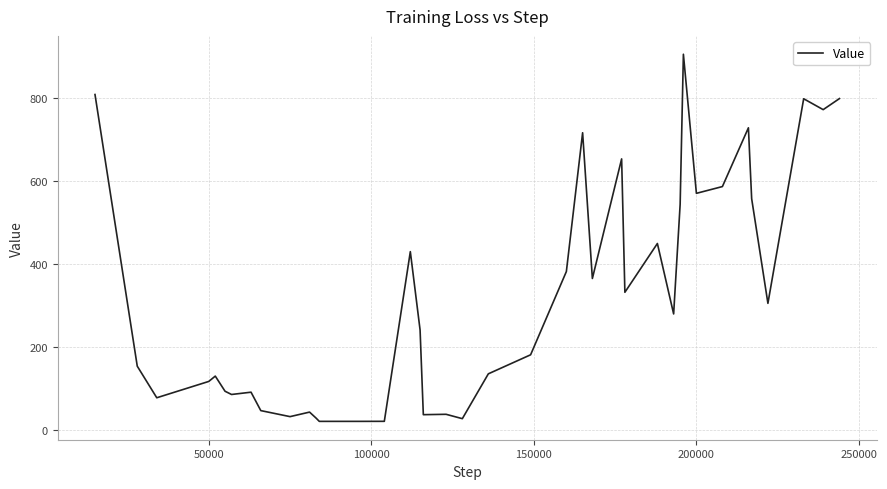

What is the smallest value displayed?

21.9